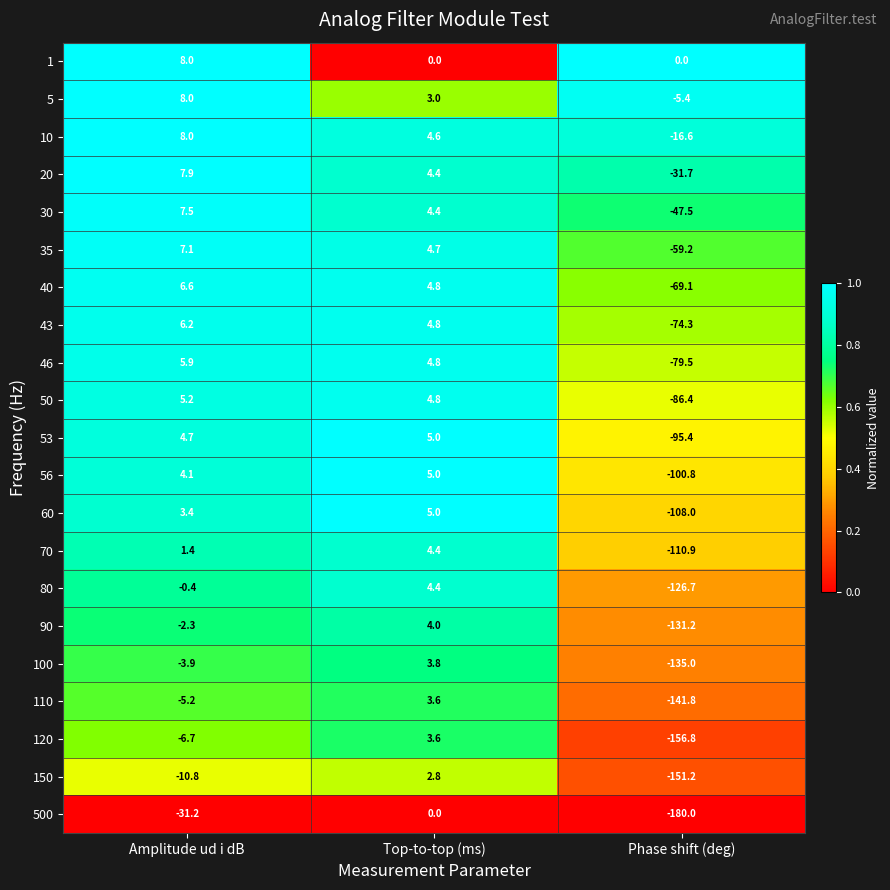

At which category is the sum across all series the highest?

Top-to-top (ms)